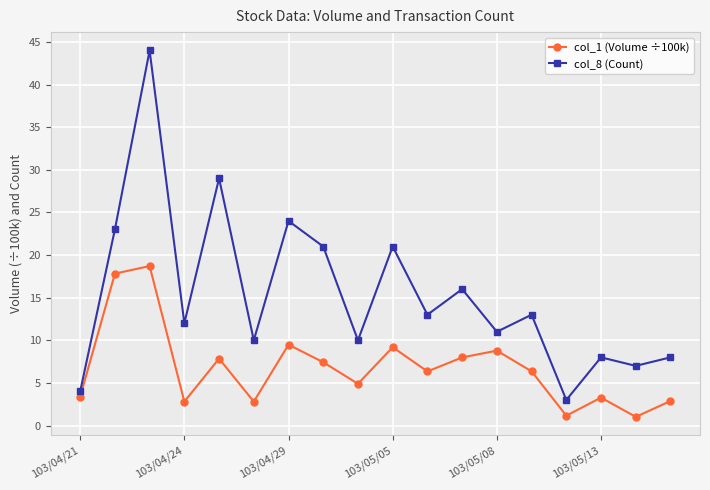

What is the value of the col_1 (Volume ÷100k) point at the 18th from the left?

2.9